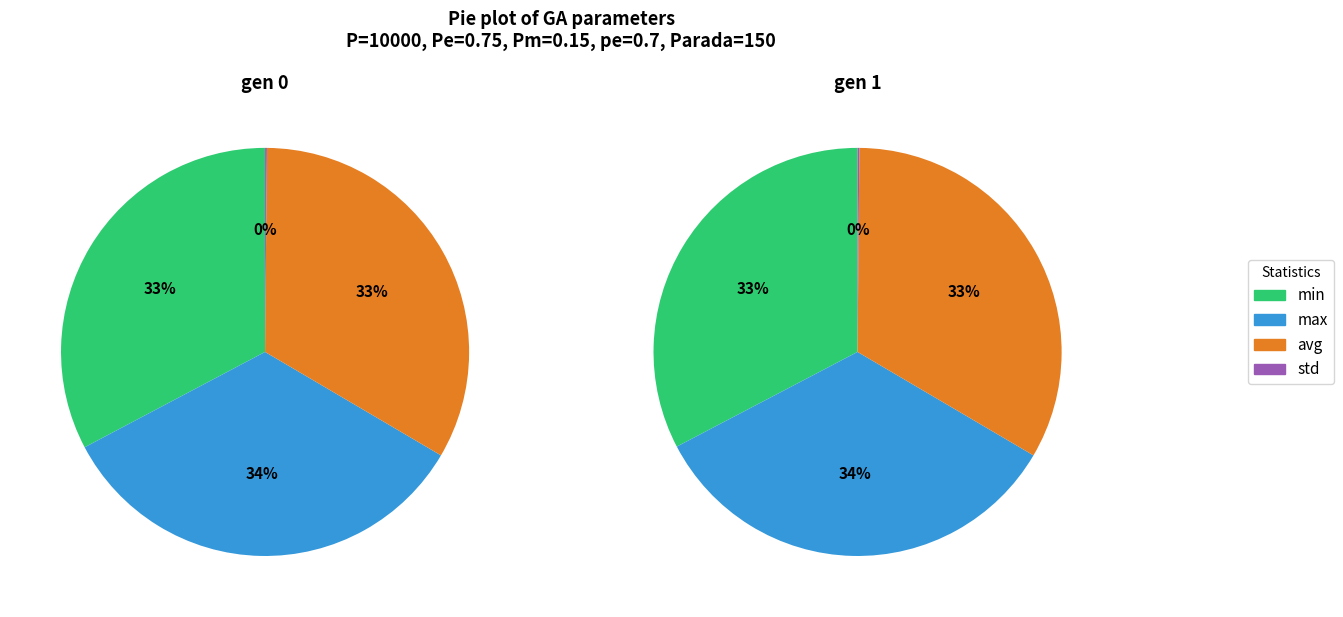

What is the largest slice in the pie chart?

max